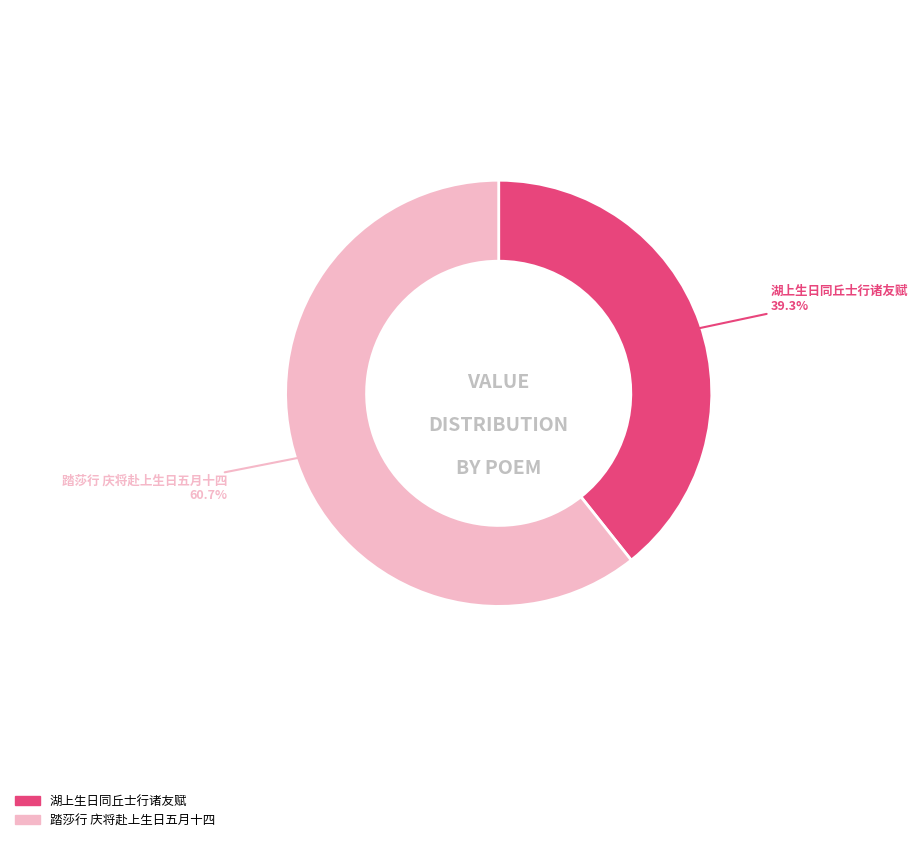

Rank the categories by value from highest to lowest.

踏莎行 庆将赴上生日五月十四, 湖上生日同丘士行诸友赋